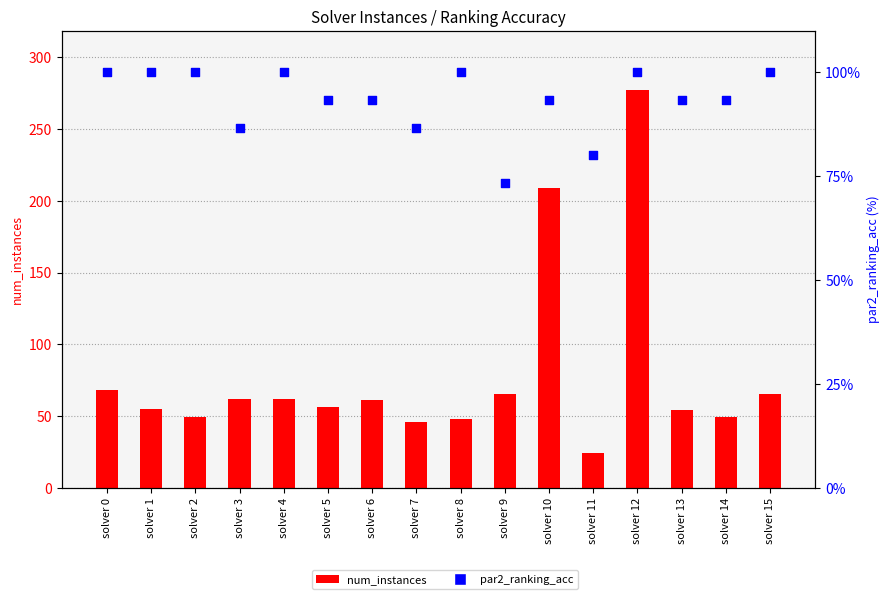

Which series contains the highest Y value?

num_instances